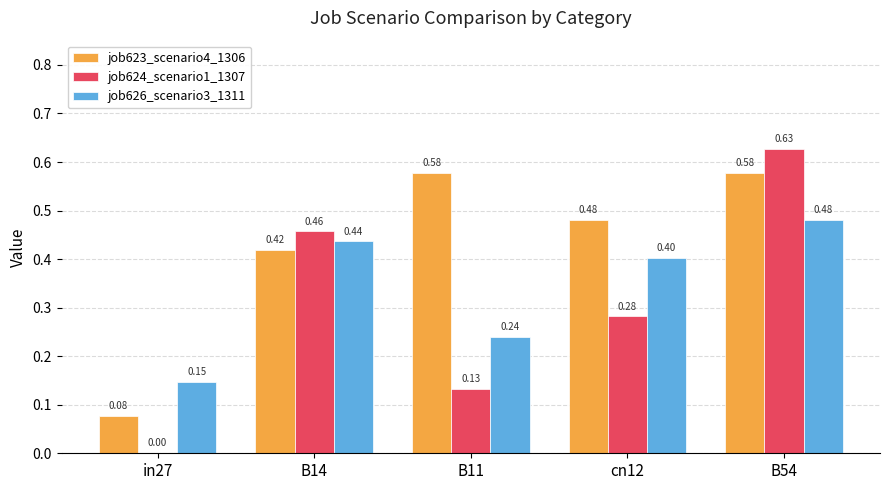

Where is job626_scenario3_1311 nearest to the value 0?

in27